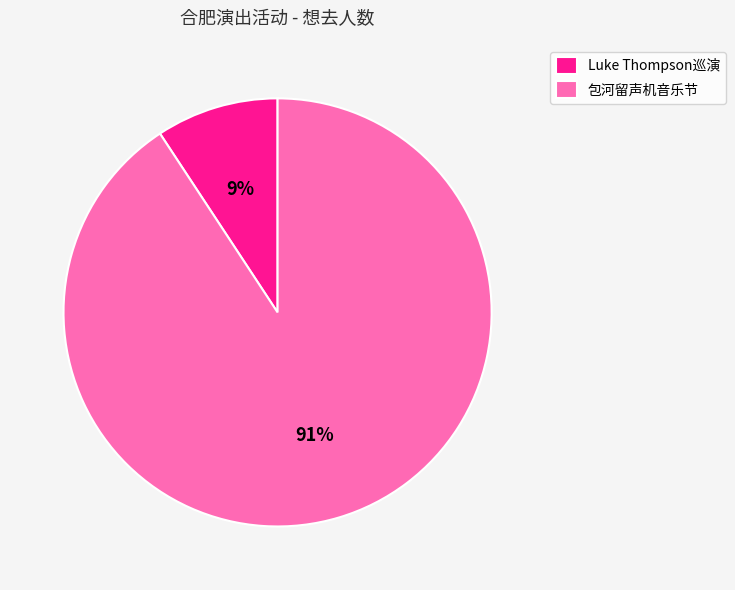

How many slices are in this pie chart?

2